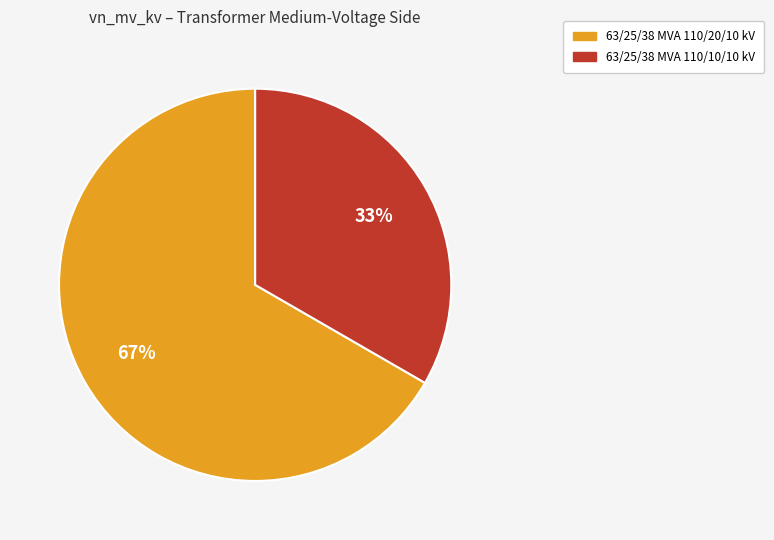

Does 63/25/38 MVA 110/10/10 kV represent more than half of the total?

No